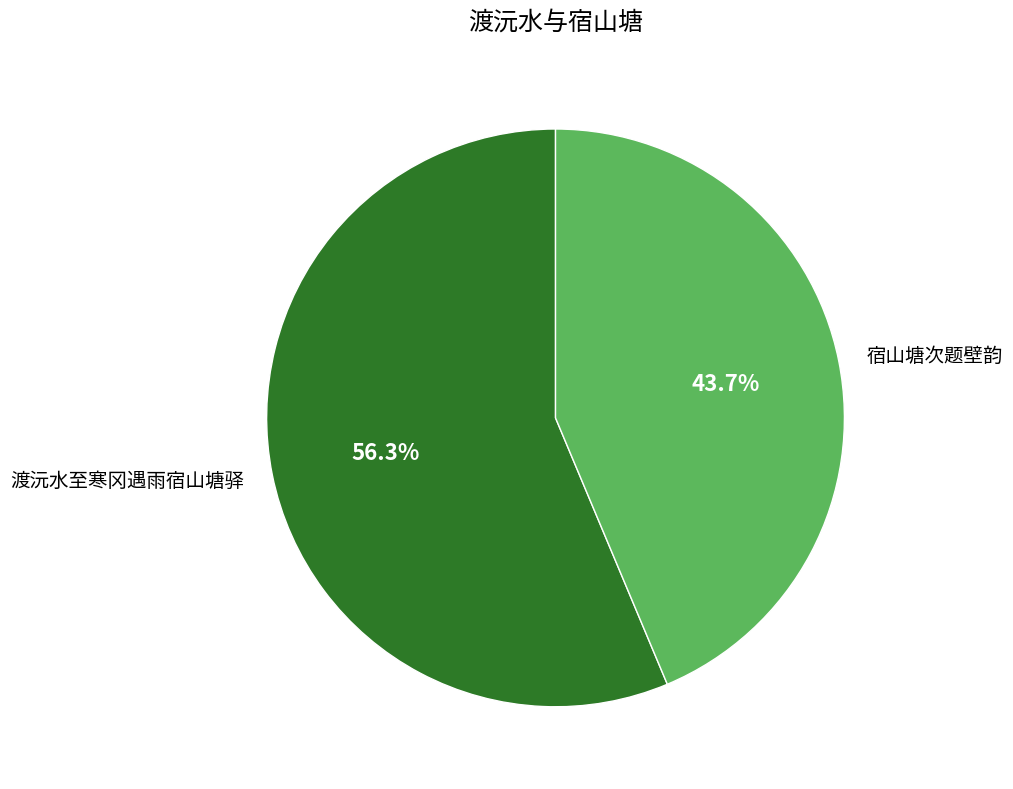

Count the number of slices in the pie.

2